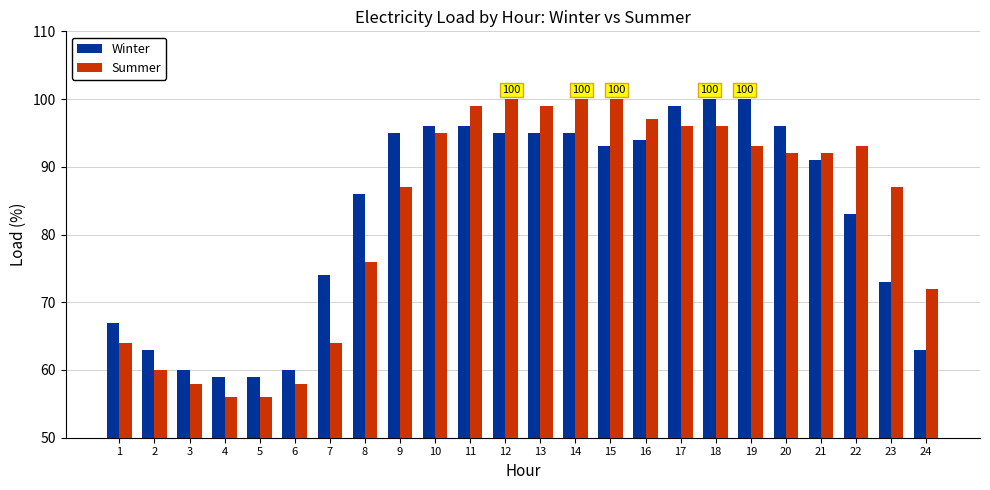

Reading right to left, what are all the values shown in this chart?

Winter: 24=63	23=73	22=83	21=91	20=96	19=100	18=100	17=99	16=94	15=93	14=95	13=95	12=95	11=96	10=96	9=95	8=86	7=74	6=60	5=59	4=59	3=60	2=63	1=67
Summer: 24=72	23=87	22=93	21=92	20=92	19=93	18=96	17=96	16=97	15=100	14=100	13=99	12=100	11=99	10=95	9=87	8=76	7=64	6=58	5=56	4=56	3=58	2=60	1=64